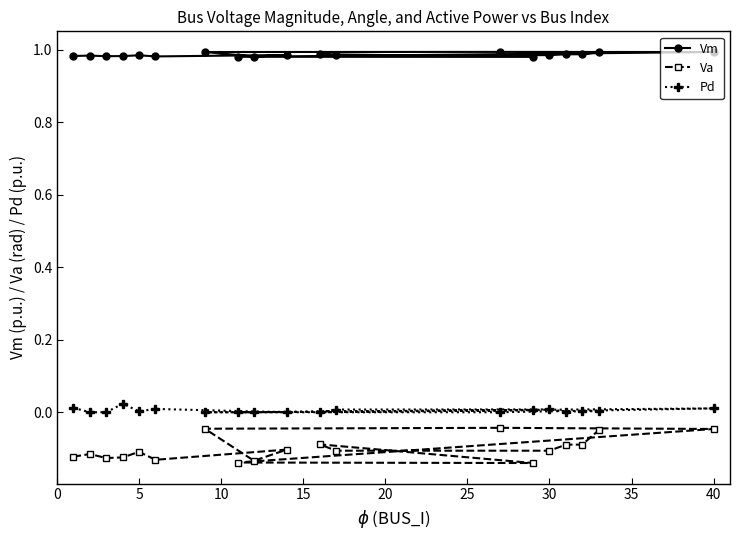

True or false: Va and Vm intersect in this chart.

False